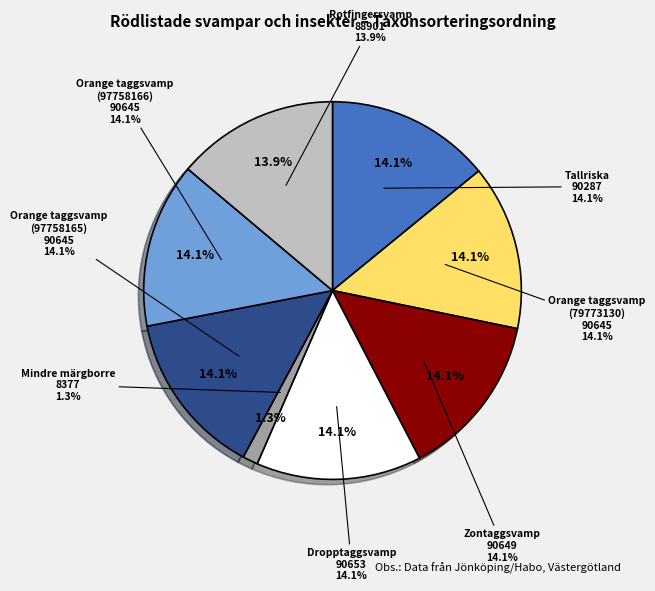

What is the ratio of the value at Rotfingersvamp
(97758167) to the value at Zontaggsvamp
(87799753)?

1.0